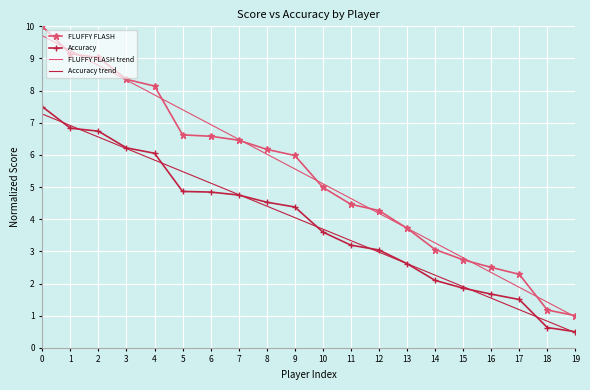

True or false: FLUFFY FLASH trend and Accuracy trend cross at least once.

False